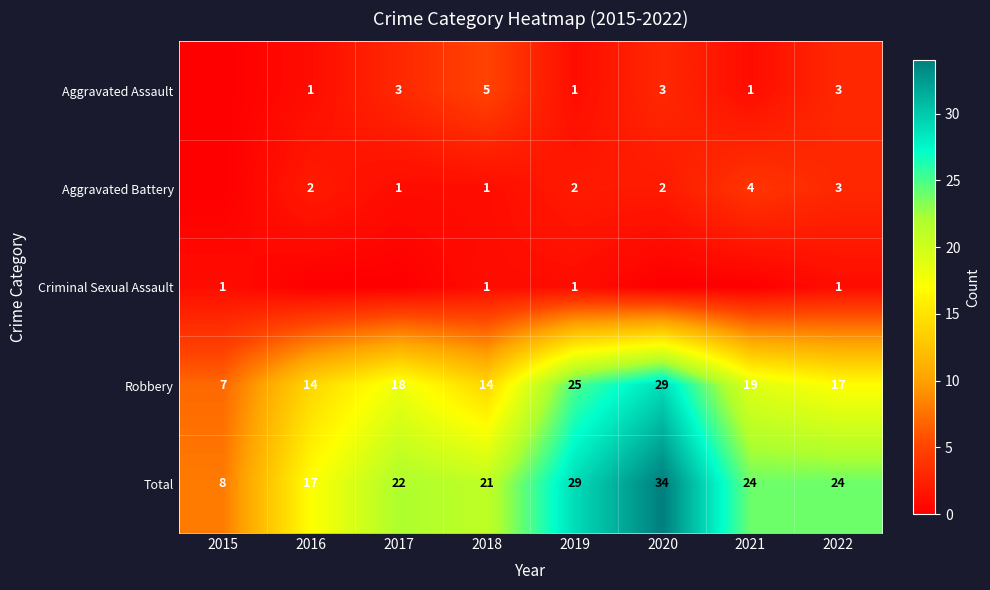

The value of Total at 2017 is 22. True or false?

True